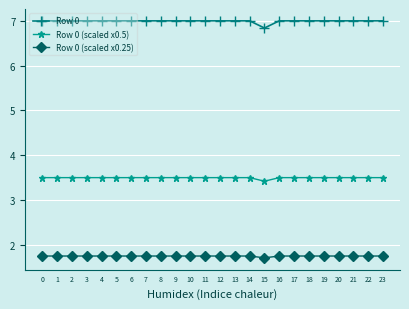

What is the difference between the highest and lowest values at 15?

5.1